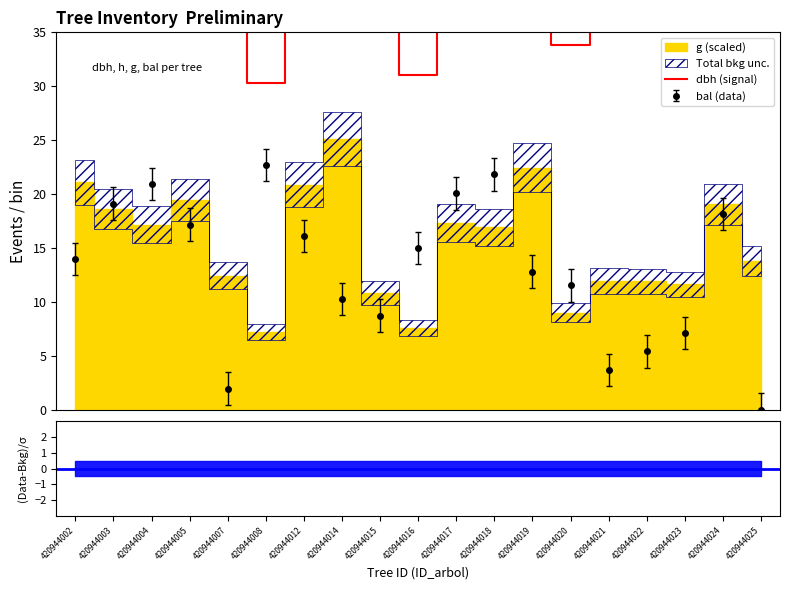

What is the difference between the maximum and minimum values?

26.2